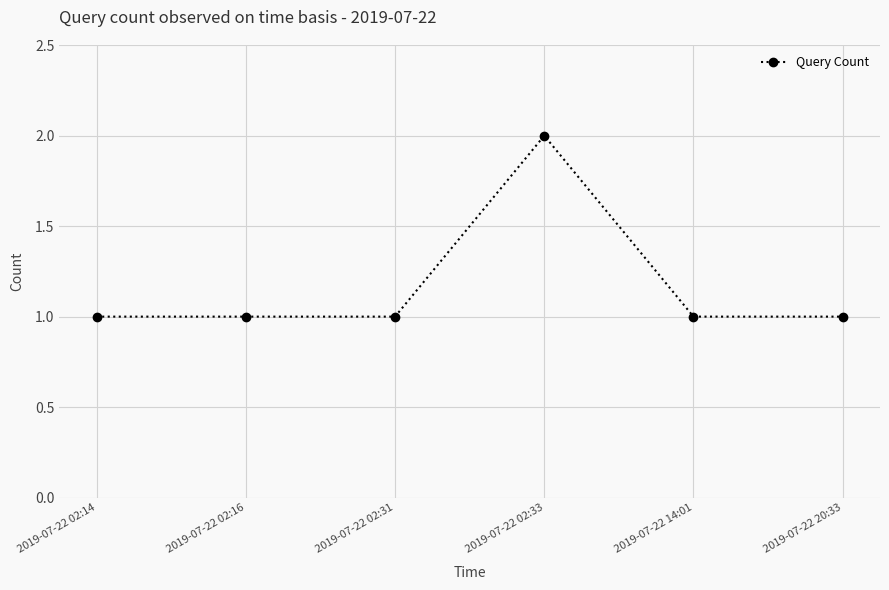

Reading left to right, what are all the values shown in this chart?

1	1	1	2	1	1